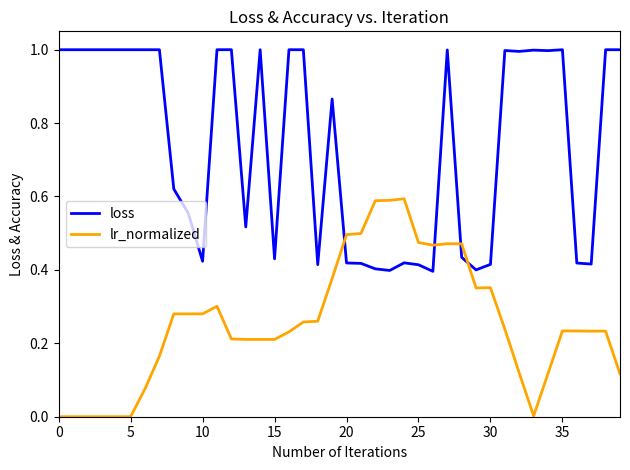

List the series in order of their overall mean, highest first.

loss, lr_normalized